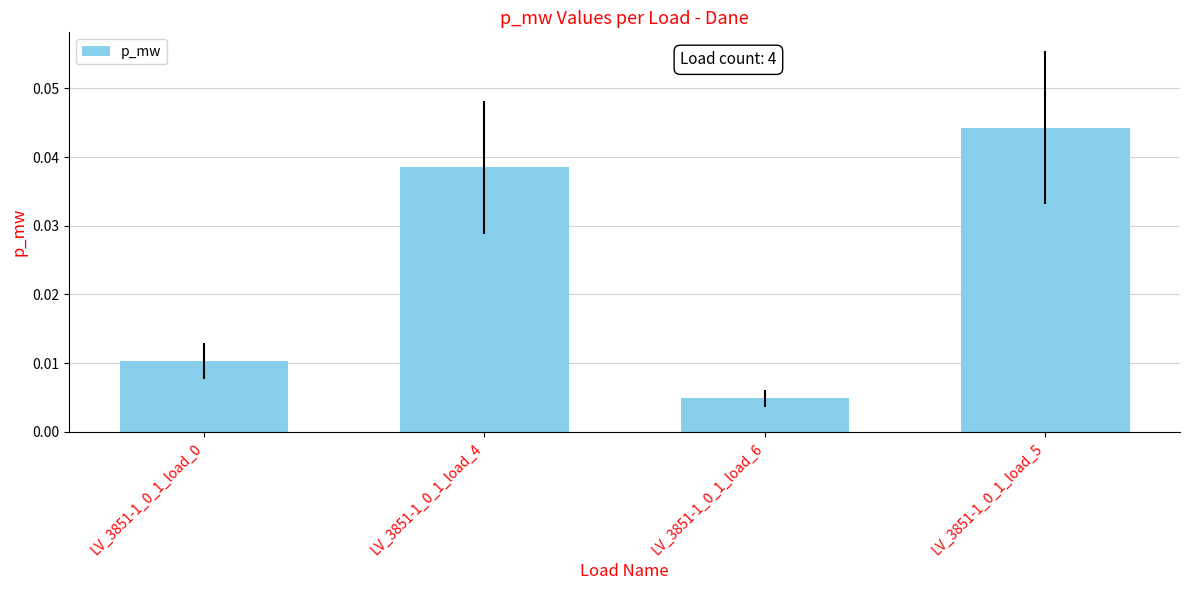

What position from the right is LV_3851-1_0_1_load_6?

2